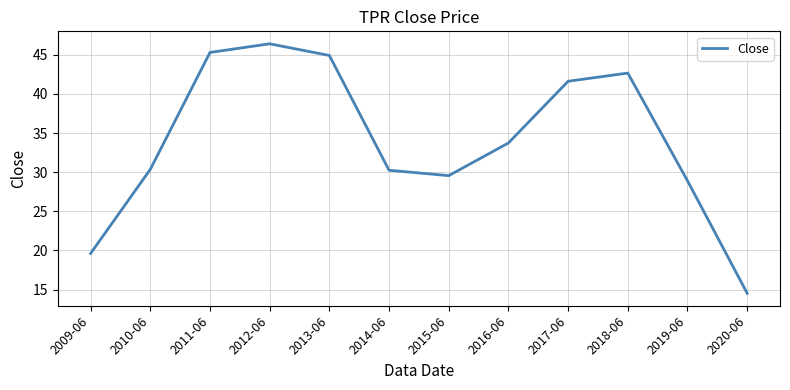

Where does the data first go above 33?

2011-06